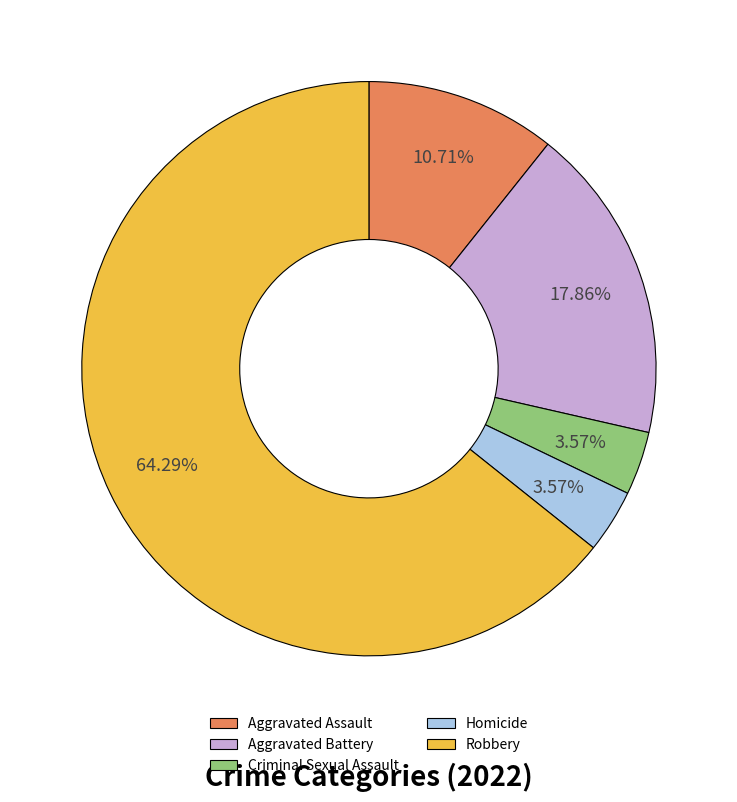

True or false: Robbery accounts for 64% of the total.

True